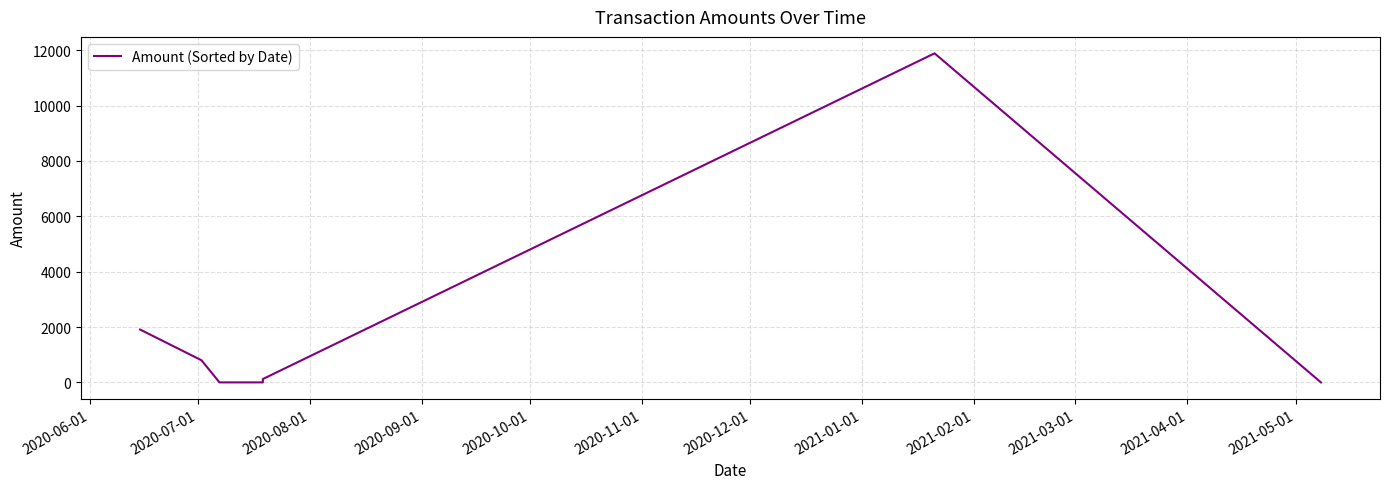

True or false: the data has more than 2 interior local peaks.

False